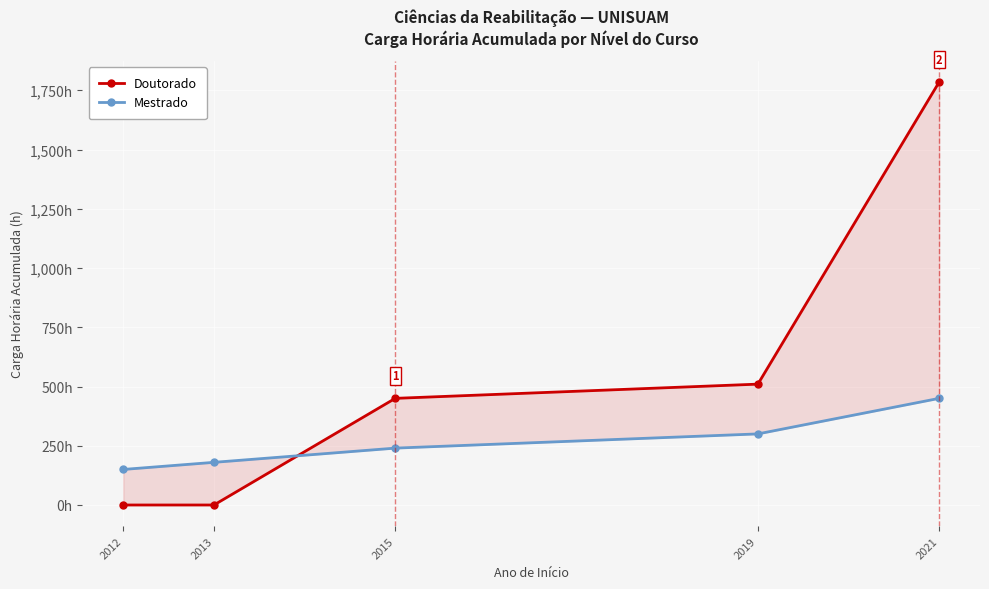

How many data points in Doutorado are above 450?

2